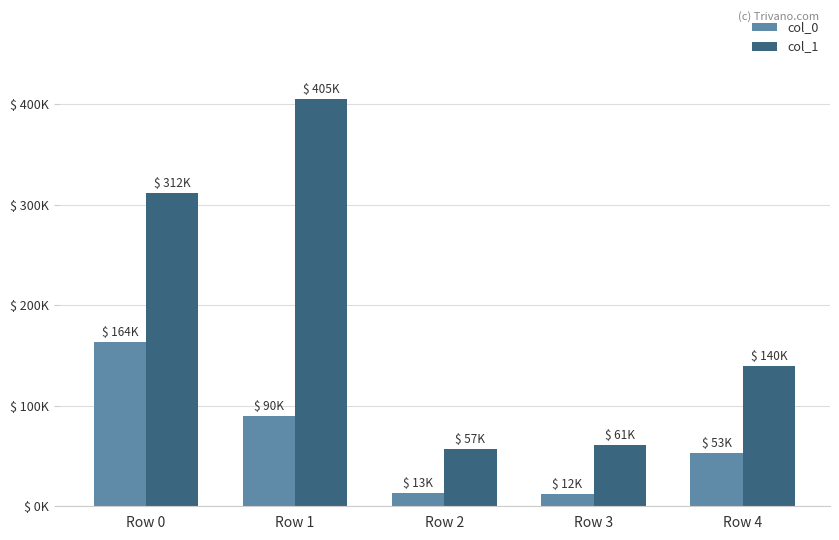

Are the bars horizontal?

No